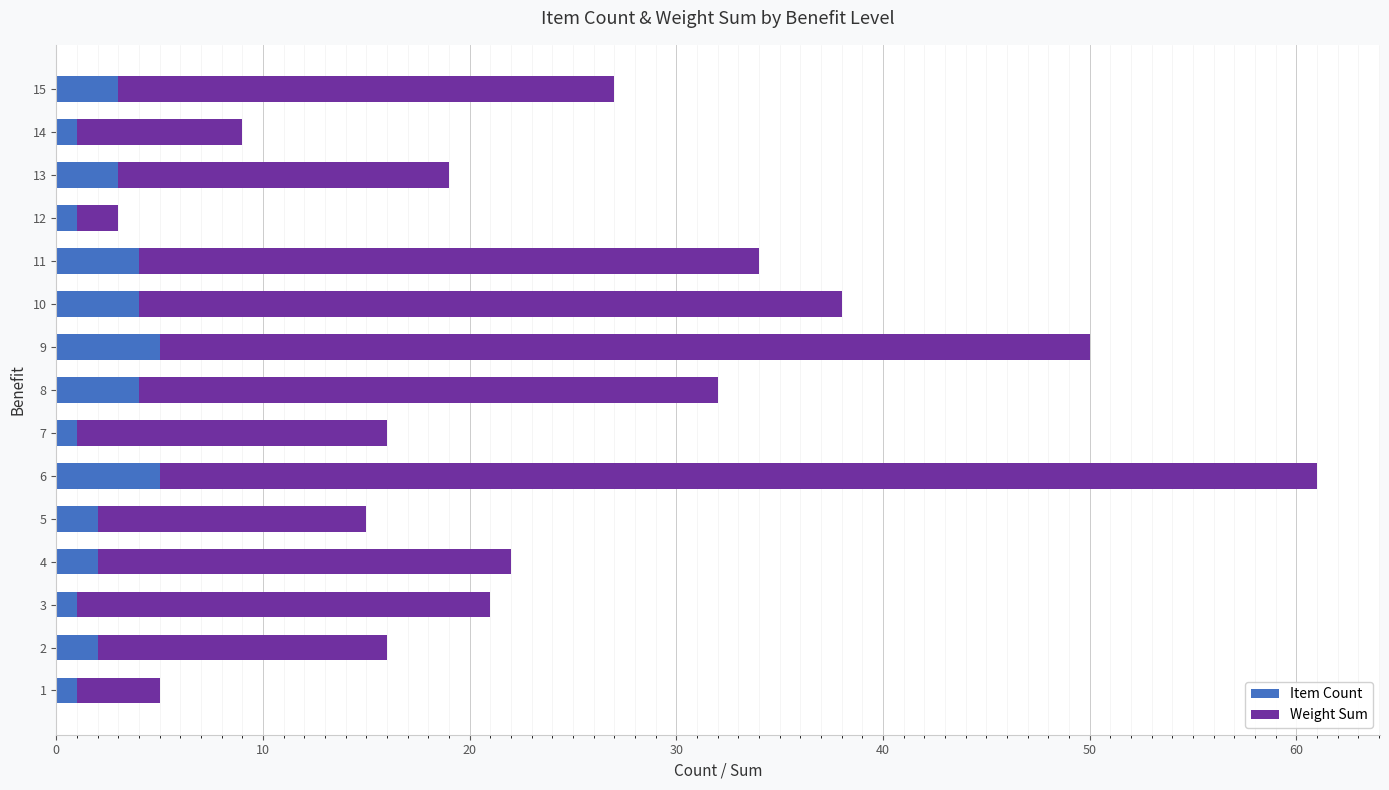

The value of Item Count at 11 is 6. True or false?

False